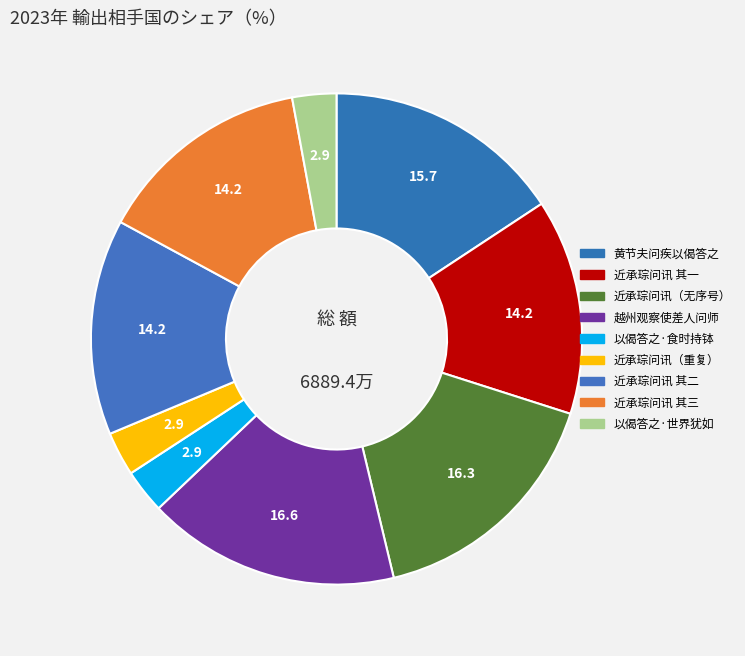

How many slices are in this pie chart?

9